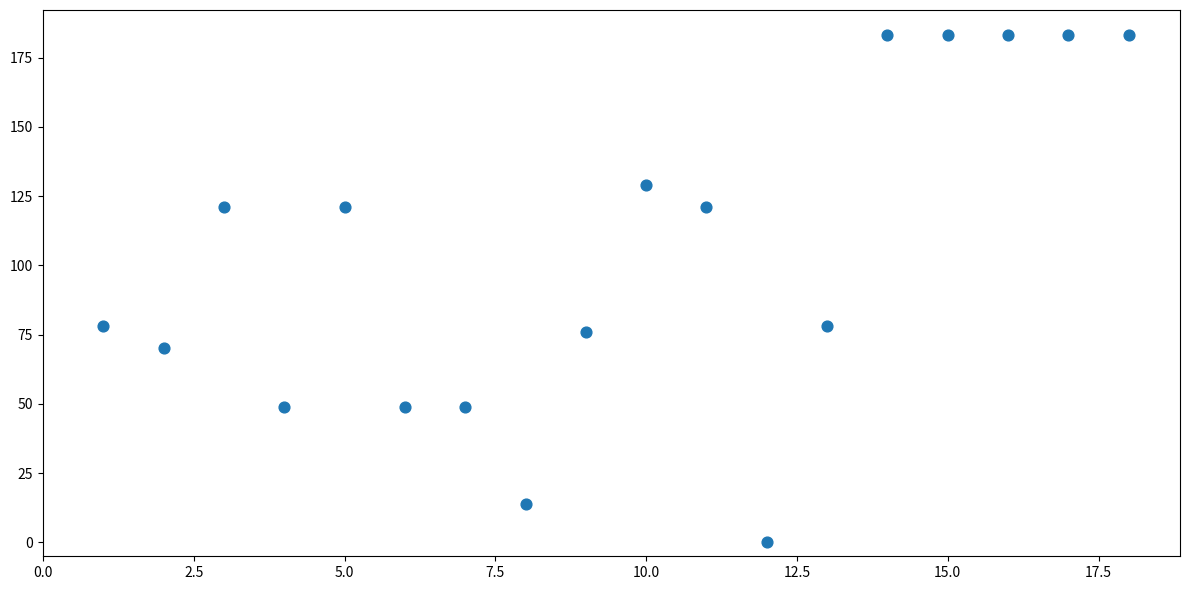

What is the range of Y values (max minus min)?

183